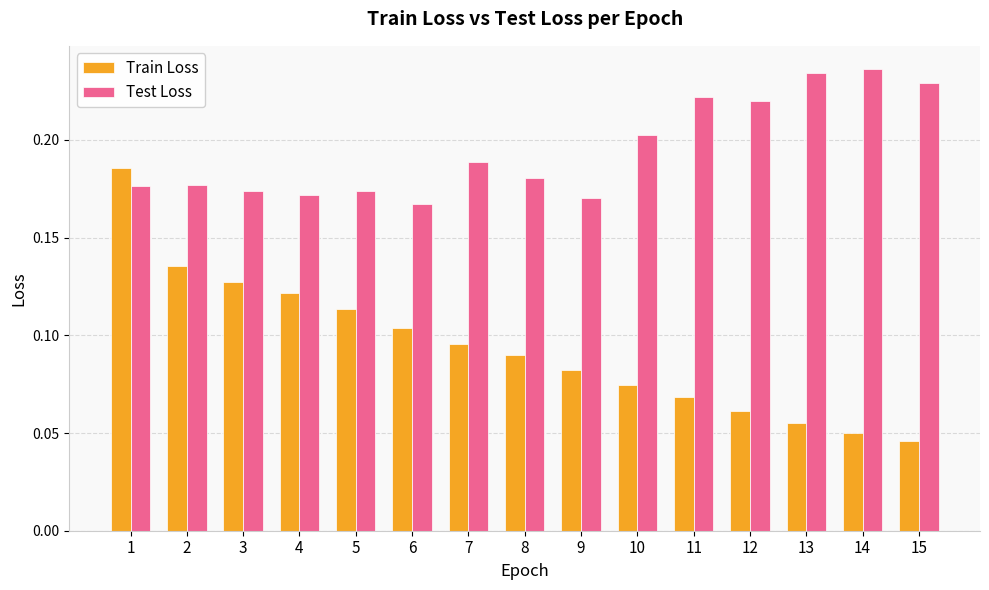

List the labels in order of Train Loss value, smallest first.

15, 14, 13, 12, 11, 10, 9, 8, 7, 6, 5, 4, 3, 2, 1